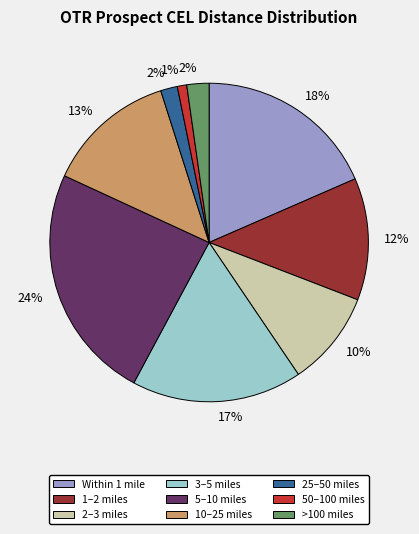

Does any single category account for the majority?

No